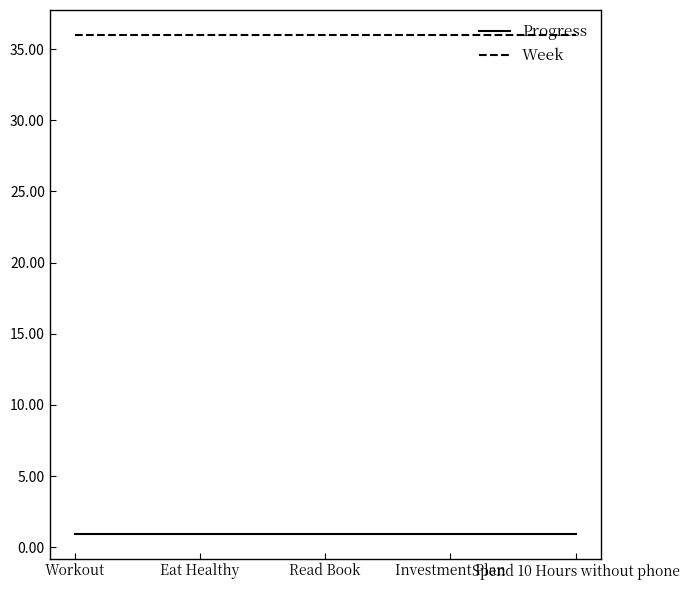

Reading left to right, transcribe all the data shown in this chart.

Progress: Workout=0.9	Eat Healthy=0.9	Read Book=0.9	Investment Plan=0.9	Spend 10 Hours without phone=0.9
Week: Workout=36.0	Eat Healthy=36.0	Read Book=36.0	Investment Plan=36.0	Spend 10 Hours without phone=36.0